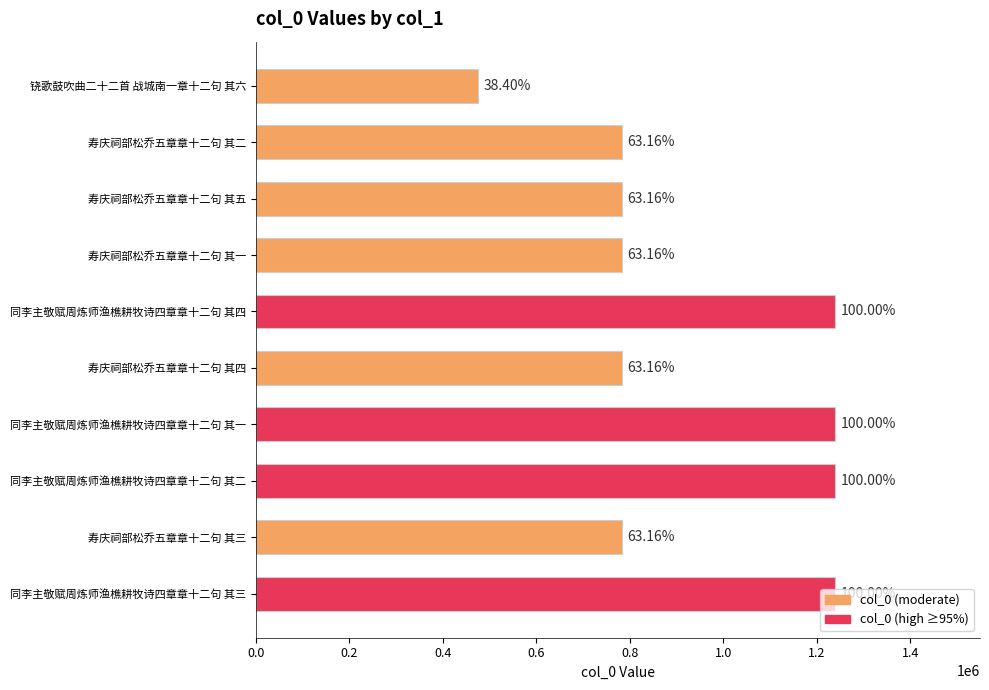

Does the chart contain stacked bars?

No